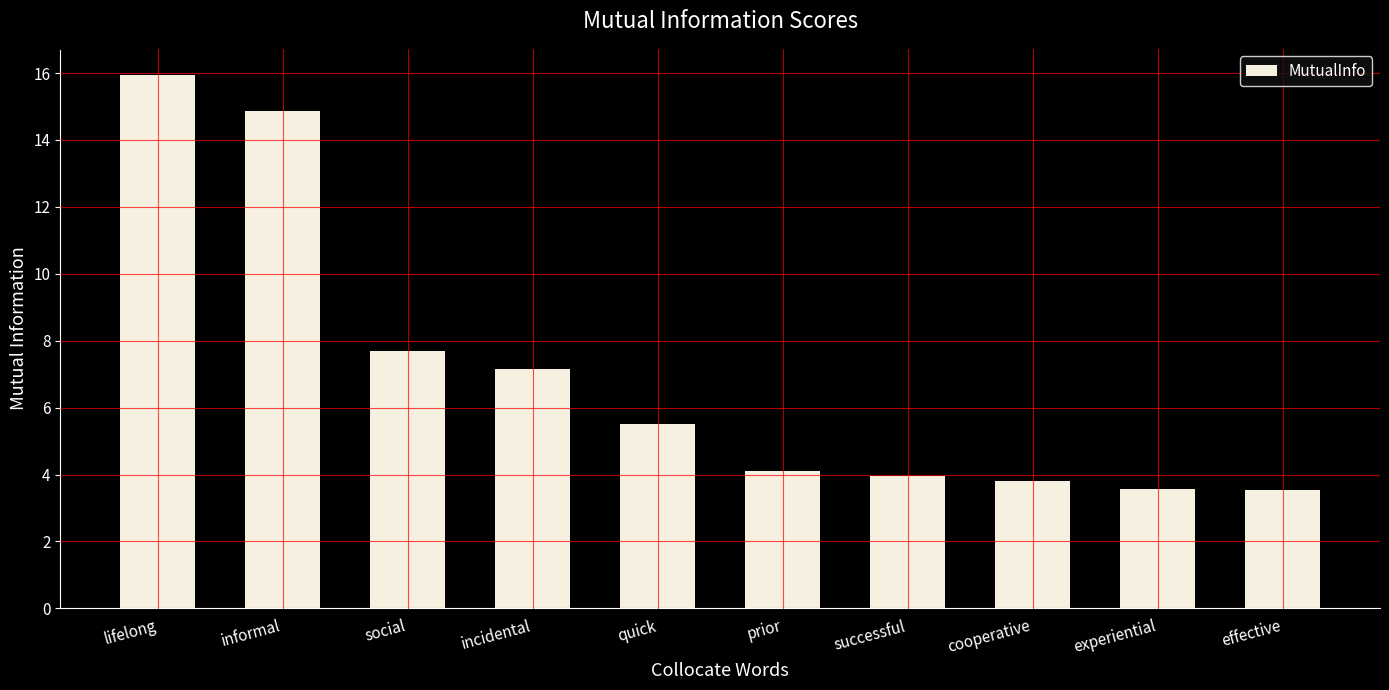

What is the greatest value displayed?

15.9